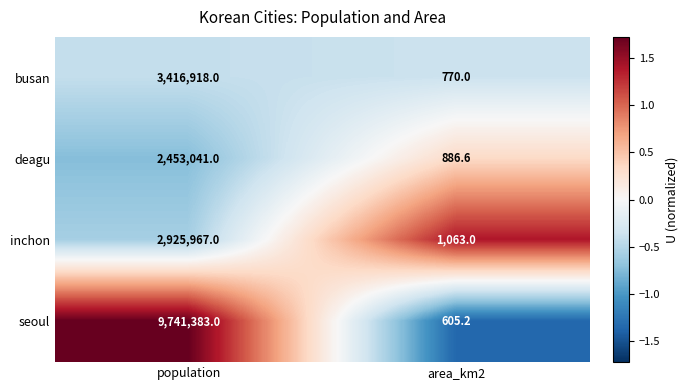

Count the number of data series in this chart.

4